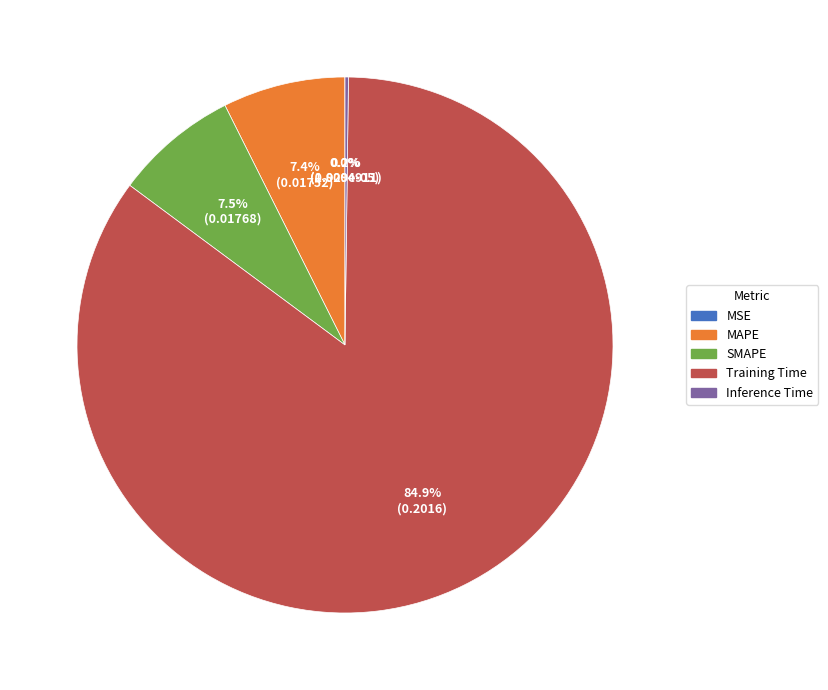

What percentage is the Training Time slice, to the nearest percent?

85%